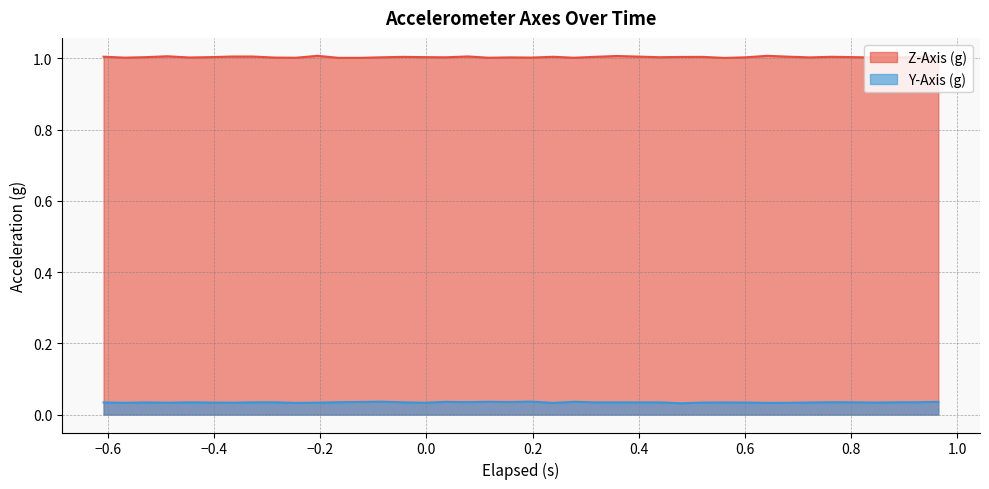

List the series in order of their overall mean, lowest first.

Y-Axis (g), Z-Axis (g)